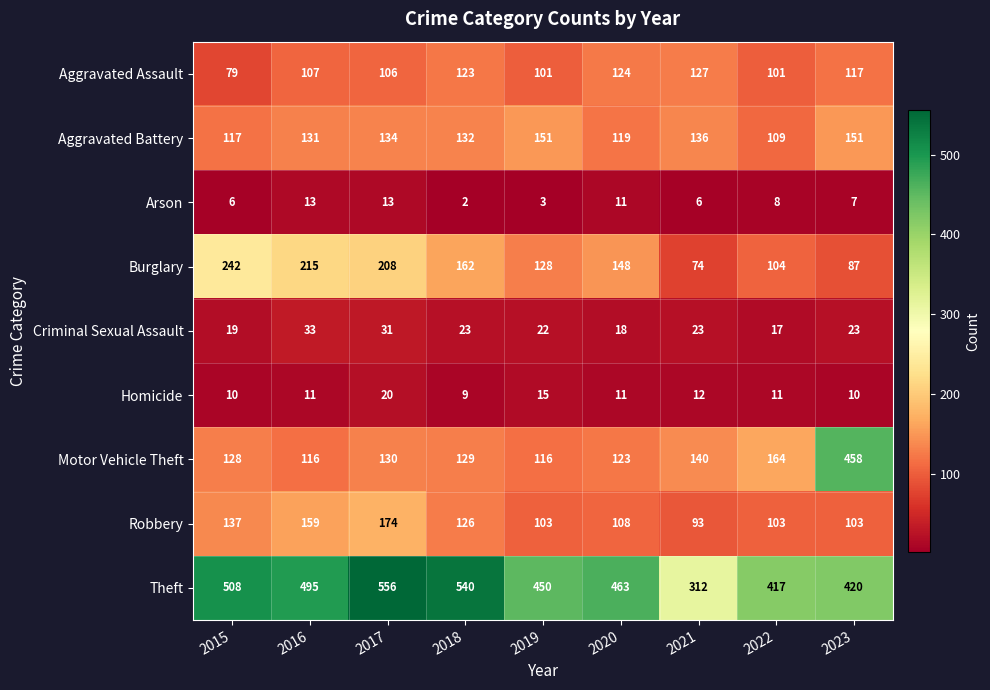

At which category does the chart reach its minimum across all series?

2018